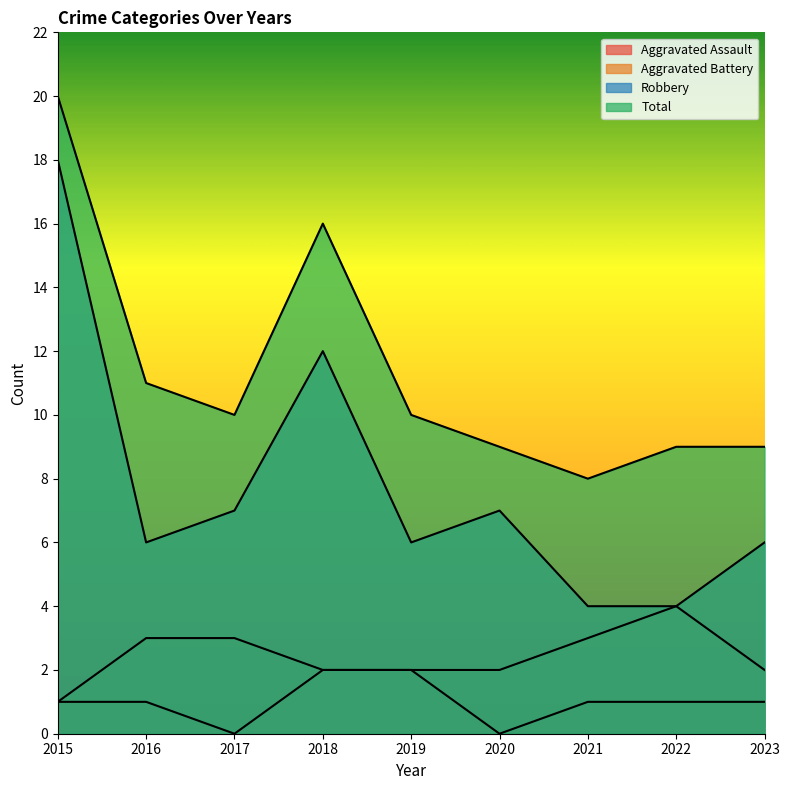

Count the number of data series in this chart.

4